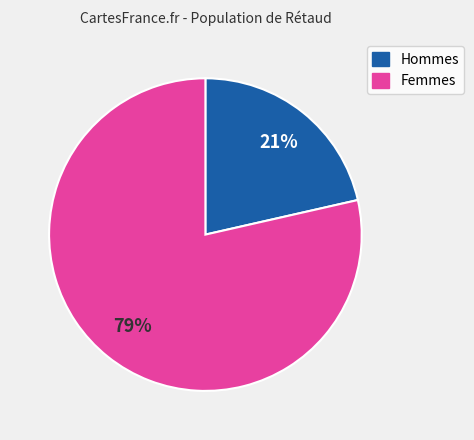

To the nearest percent, what portion does Hommes represent?

21%